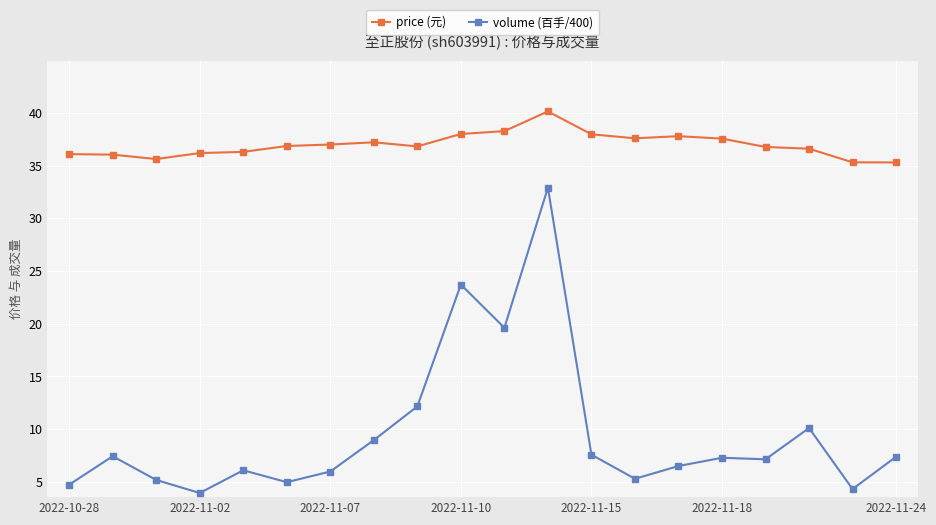

What is the value of the volume (百手/400) point at the 11th from the left?

19.6